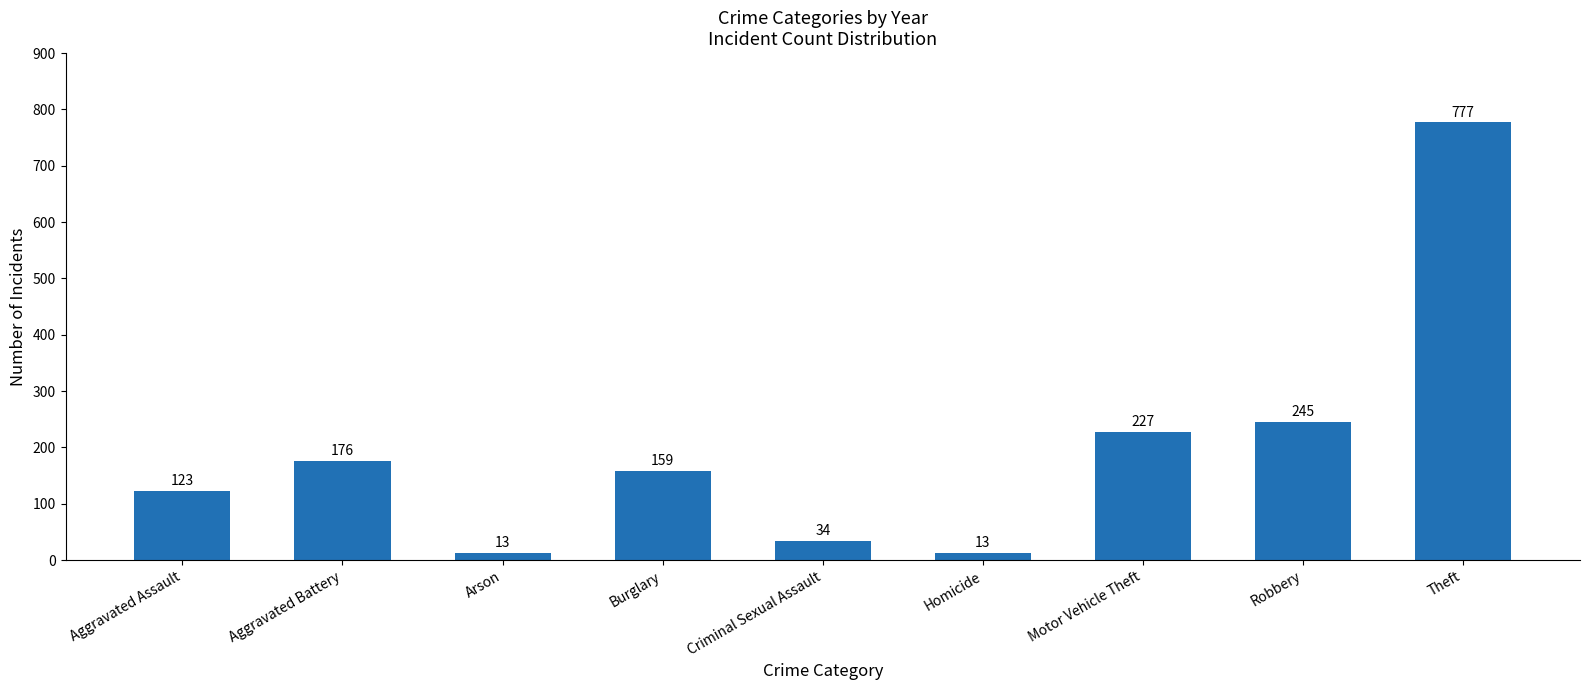

What is the average value?

196